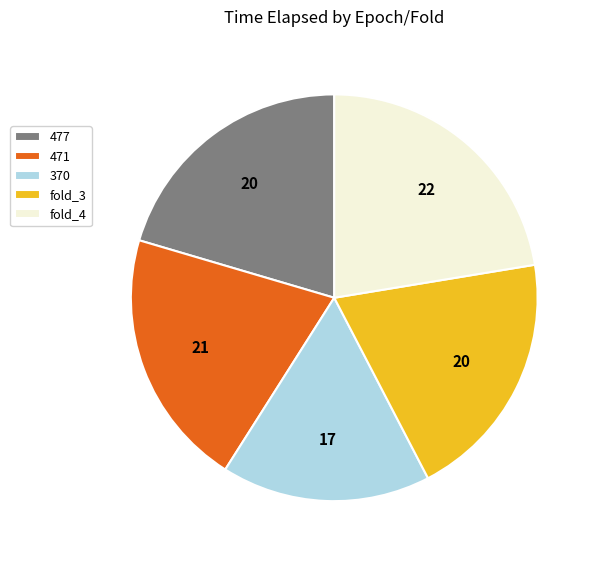

Count the number of slices in the pie.

5